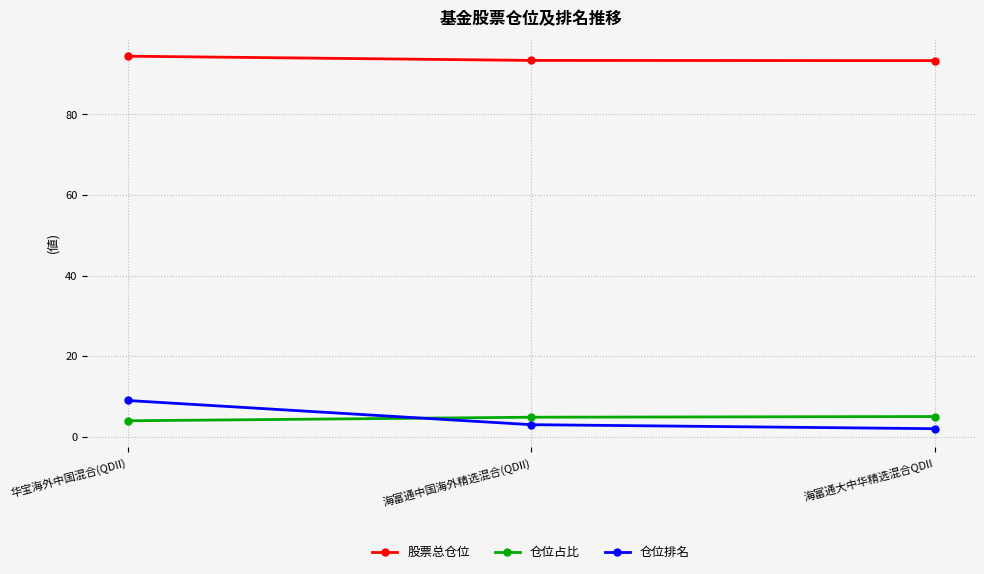

What is the total value across all series at 华宝海外中国混合(QDII)?

107.4